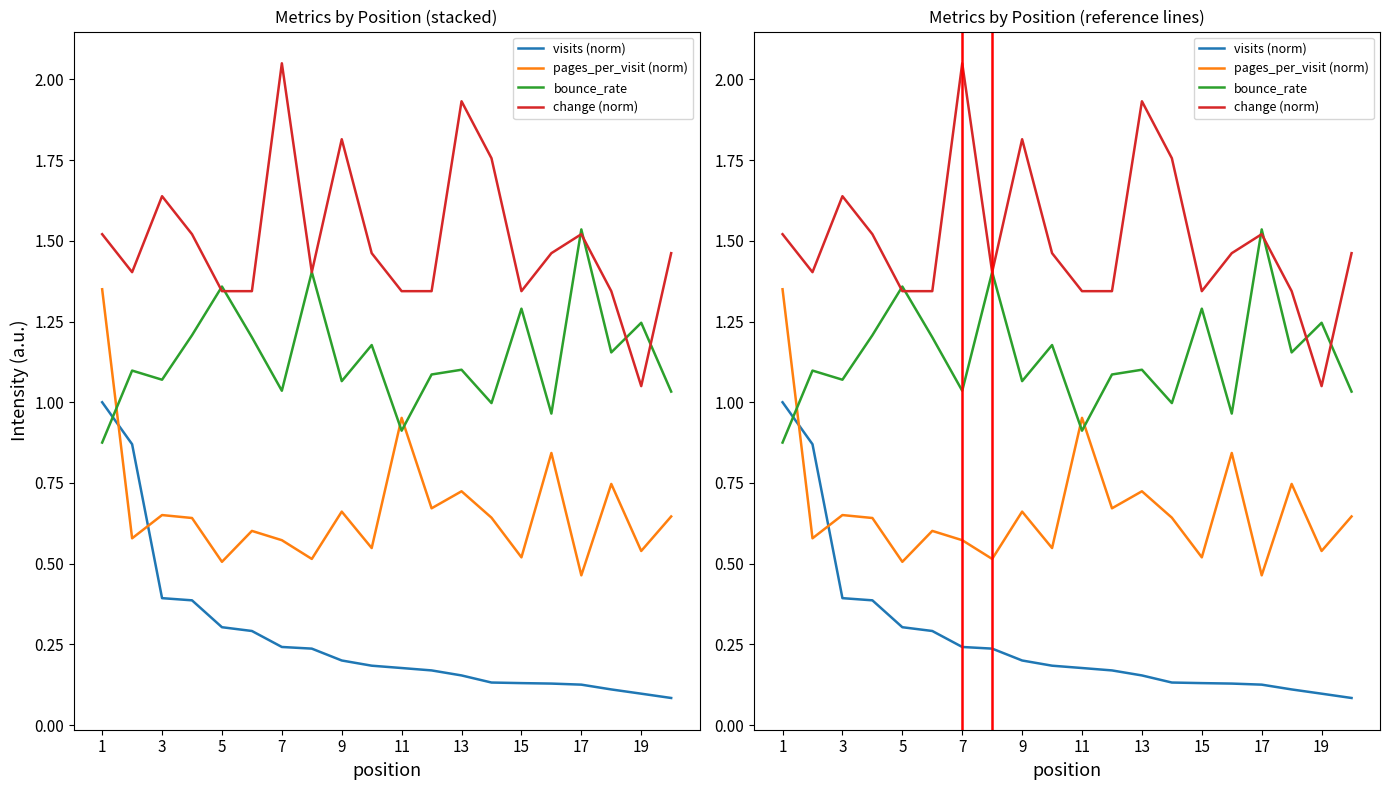

How many categories are shown in the chart?

20